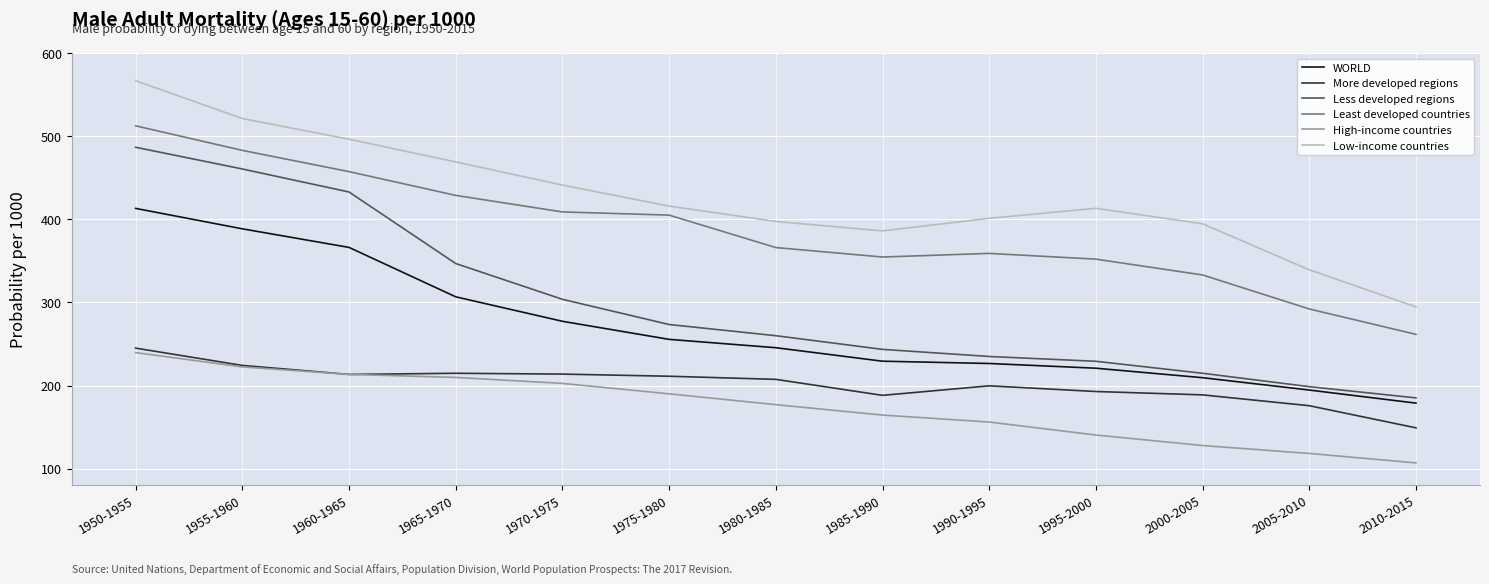

Which series changed the most between 1965-1970 and 1990-1995?

Less developed regions